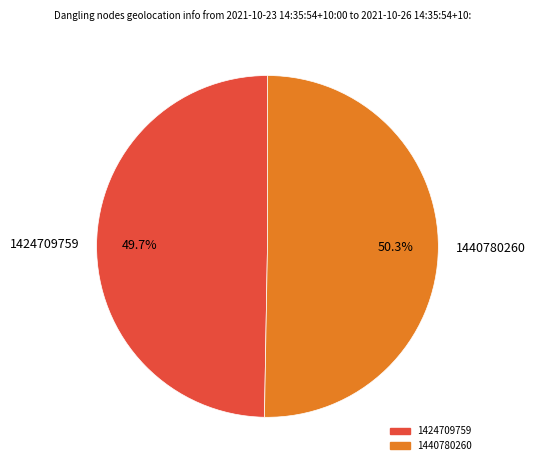

Is there a majority slice in this chart?

Yes